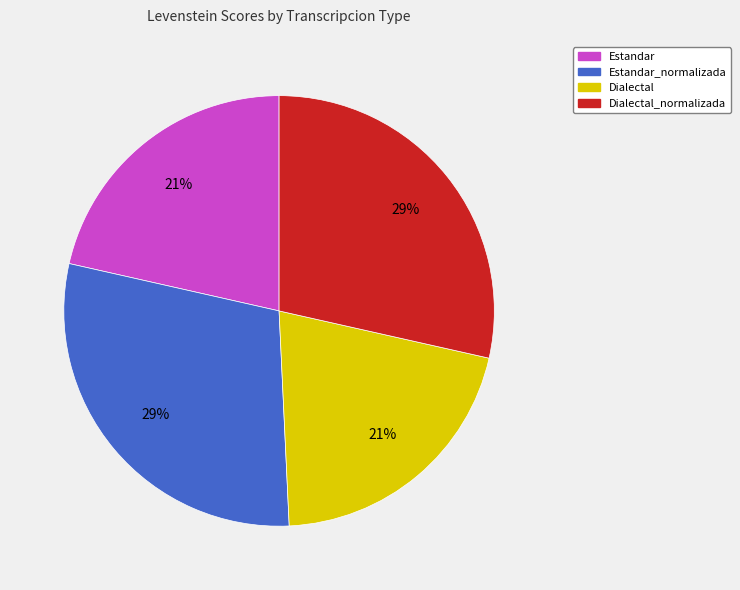

True or false: Estandar_normalizada accounts for 37% of the total.

False